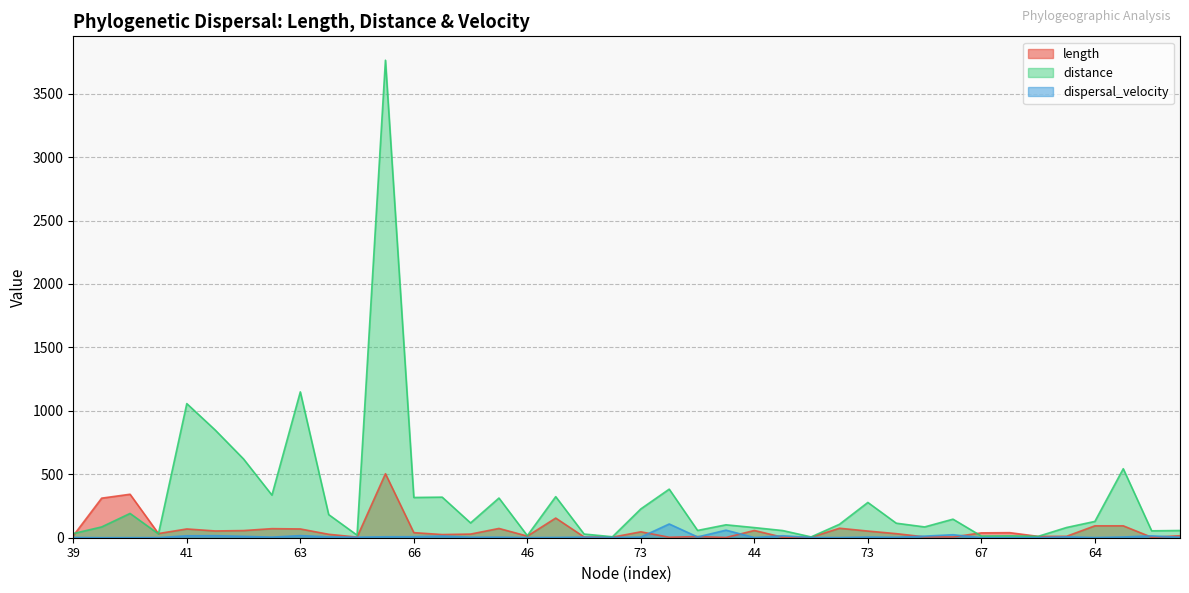

Which series has the largest total across all categories?

distance